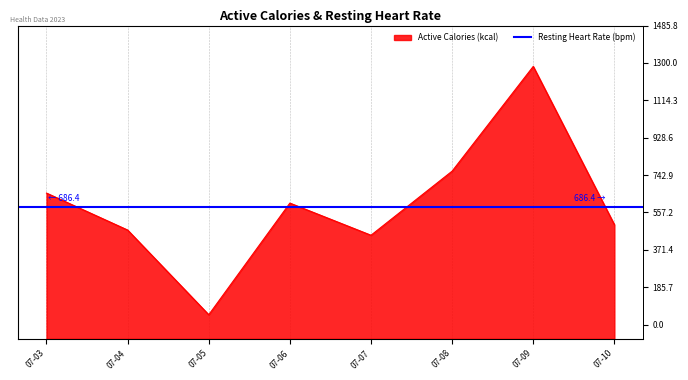

Which has a higher value, 07-04 or 07-06?

07-06